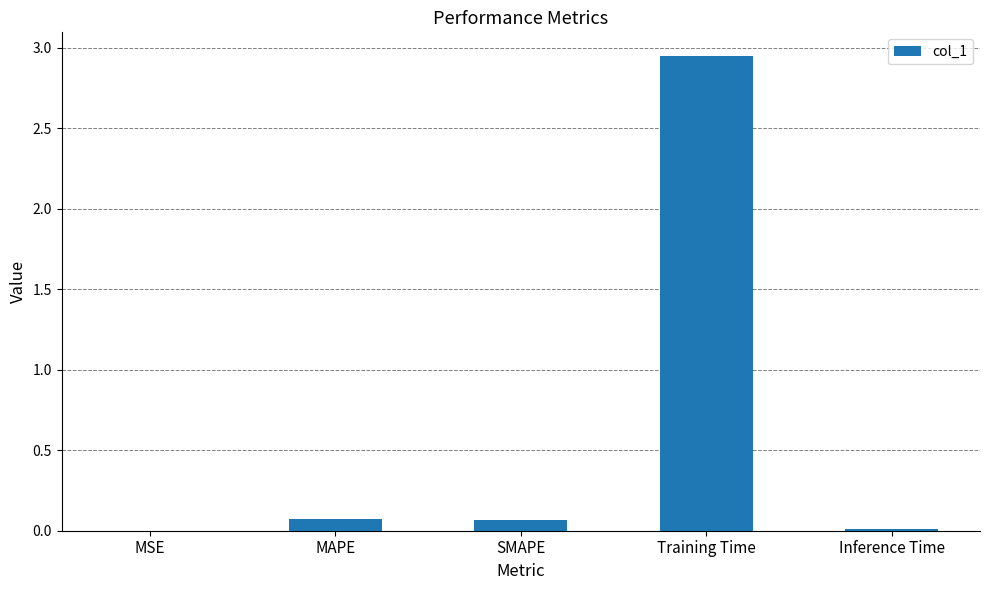

True or false: the data shows 0.0 at Inference Time.

True